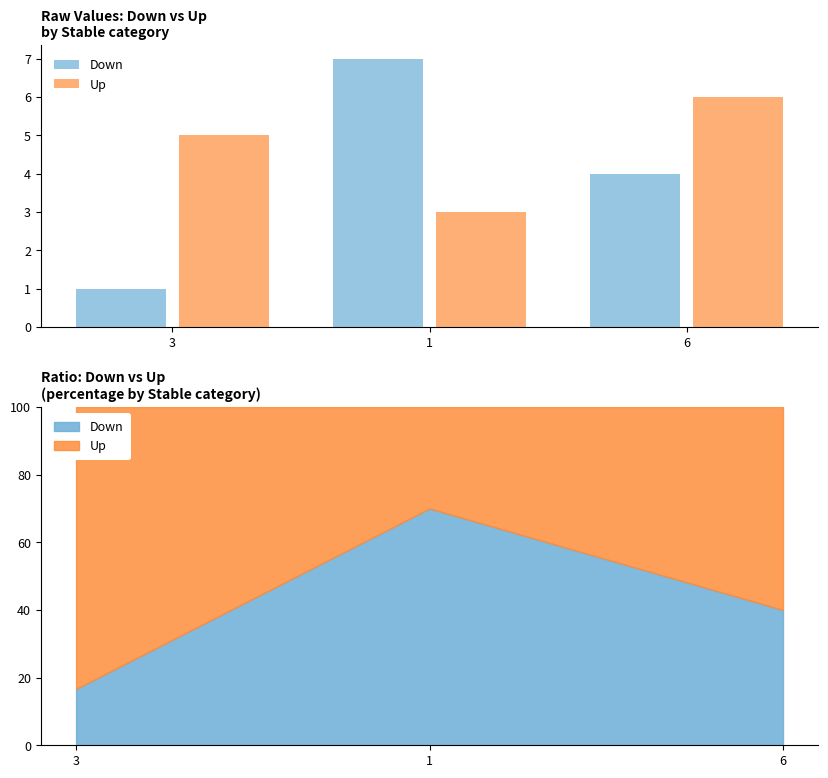

What is the sum of all Down values?

12